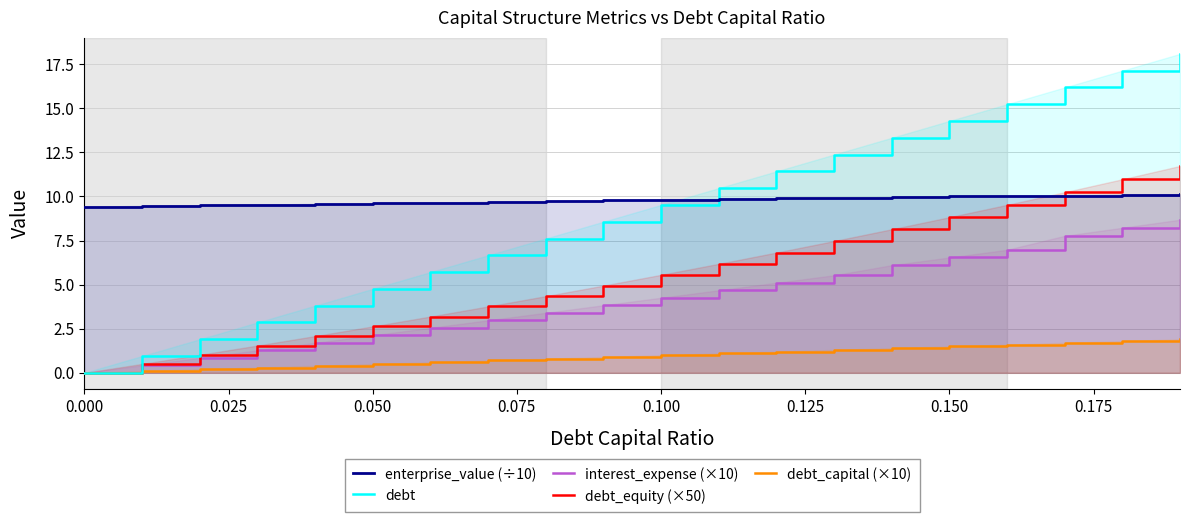

What is the maximum value for interest_expense (×10)?

8.7